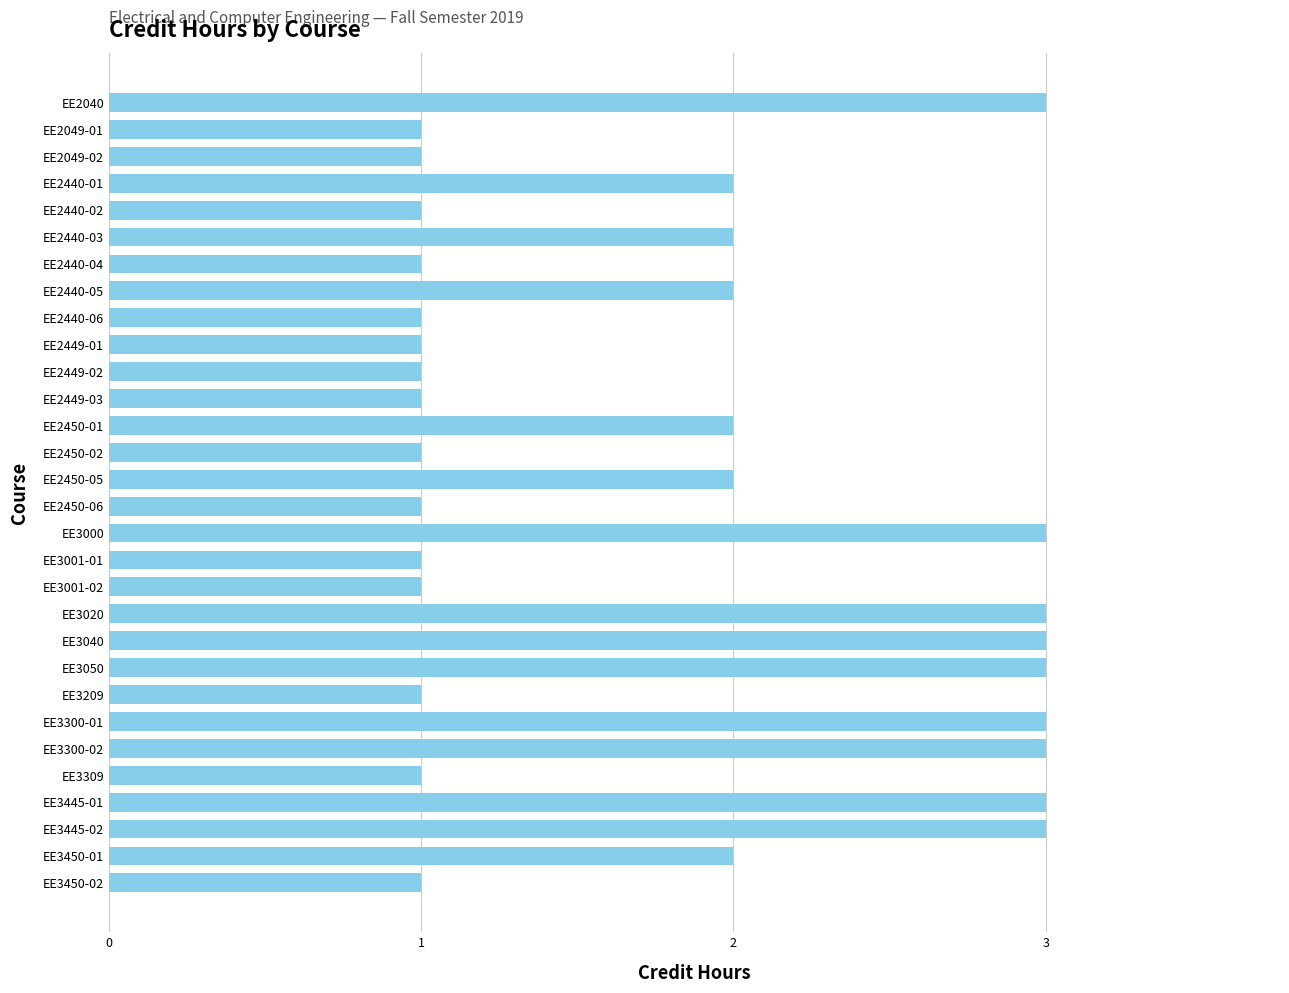

What is the sum of all values?

54